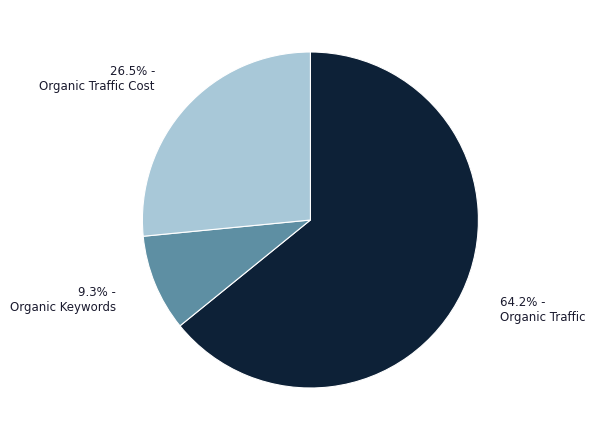

What is the smallest slice in the pie chart?

9.3% - Organic Keywords